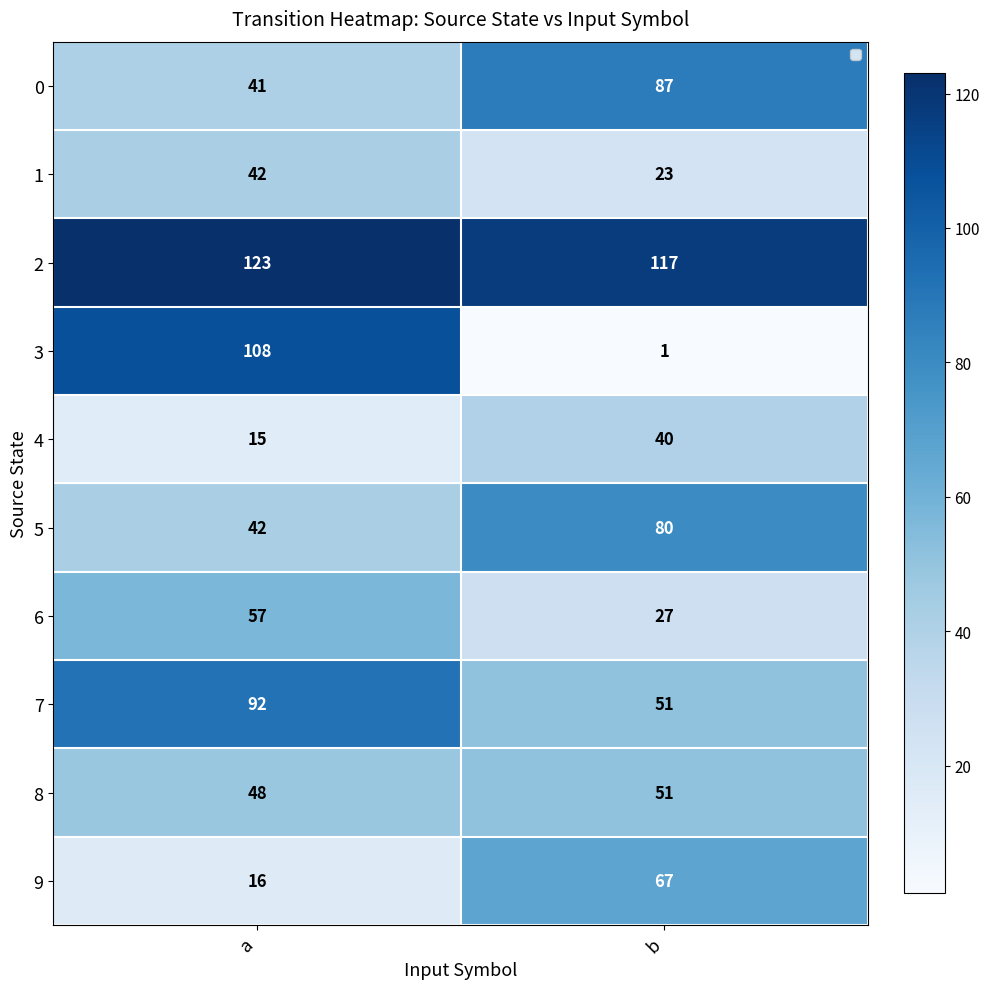

At how many categories does at least one series exceed 46?

2